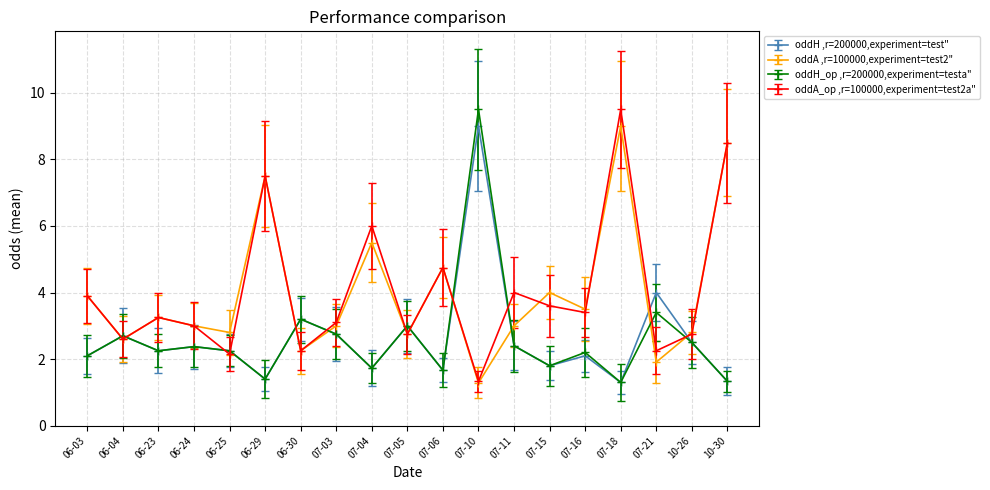

What is the spread (max minus min) of values at 07-11?

1.6